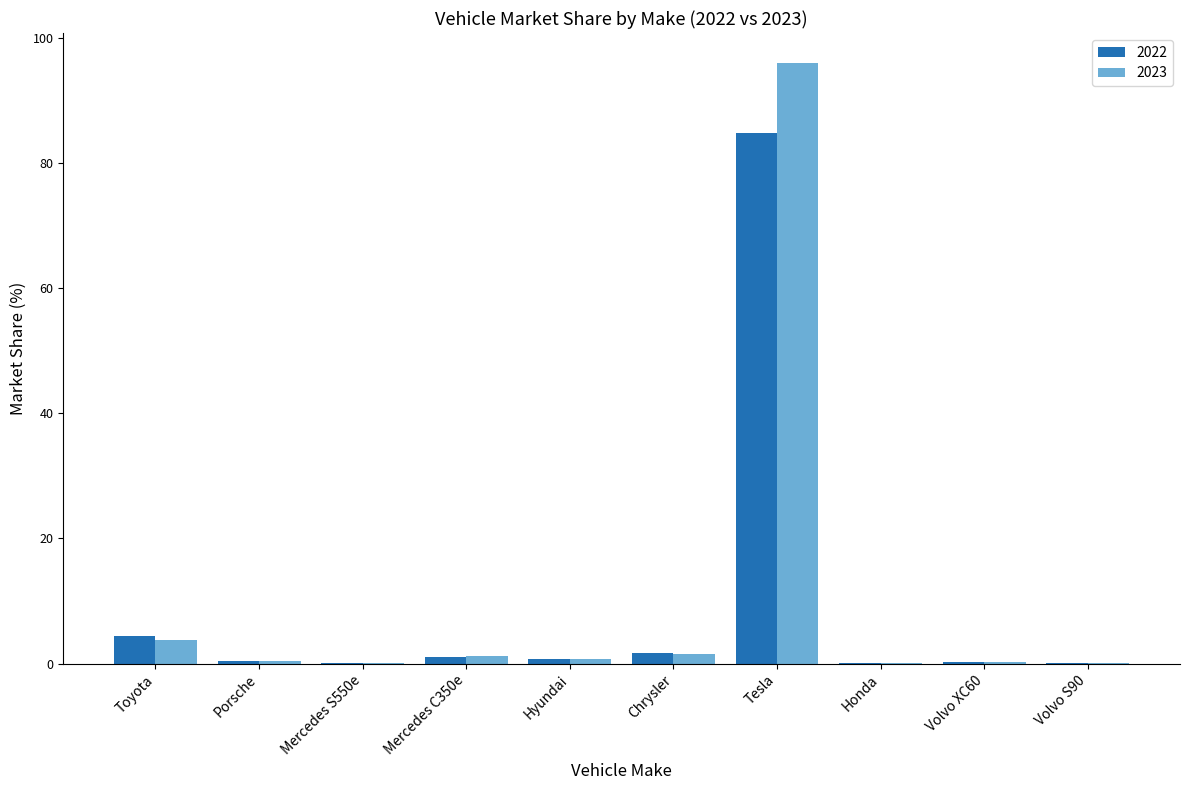

Does the chart contain stacked bars?

No